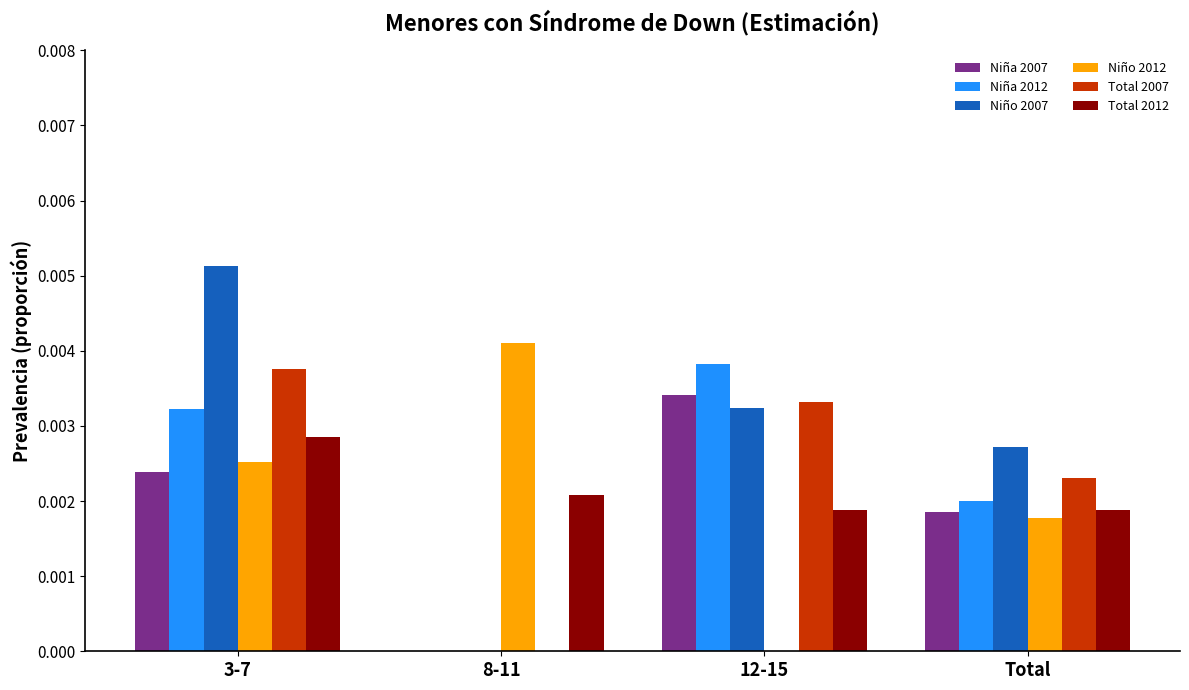

How many values in Niña 2012 are above zero?

3